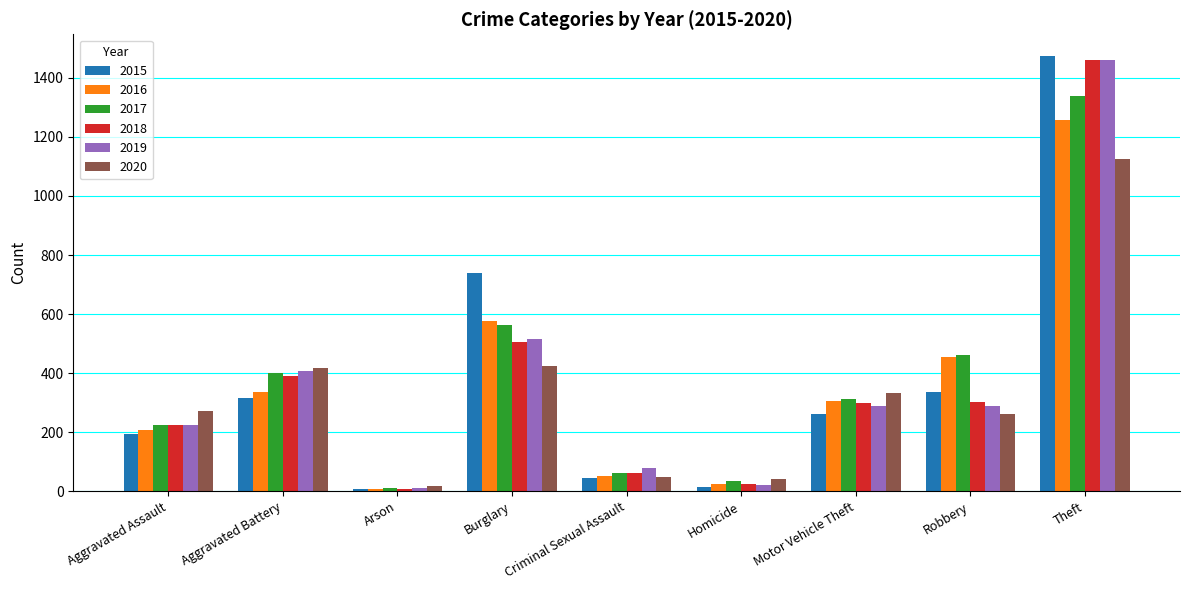

Which series changed the most between Criminal Sexual Assault and Robbery?

2016